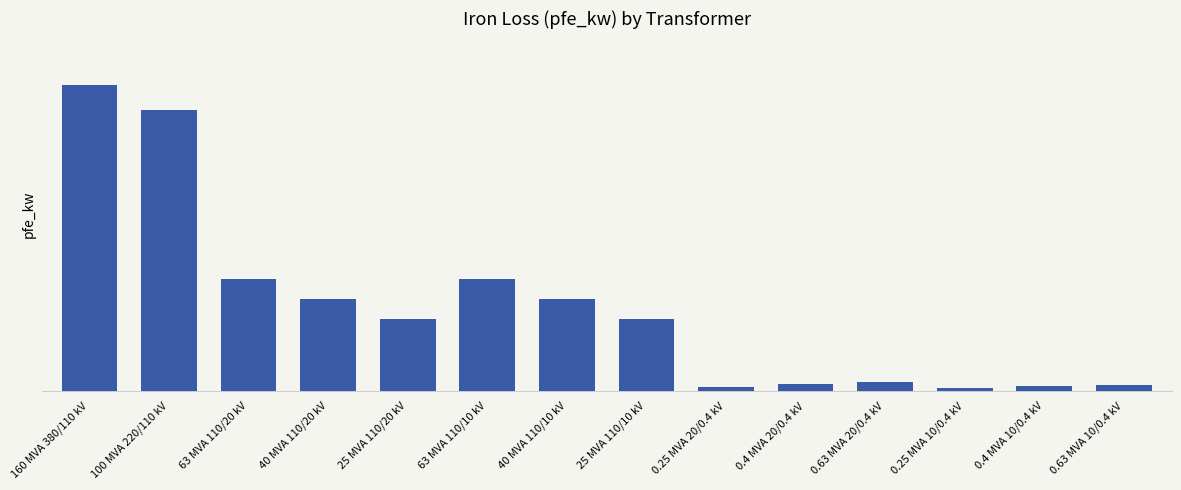

Does the chart contain any negative values?

No